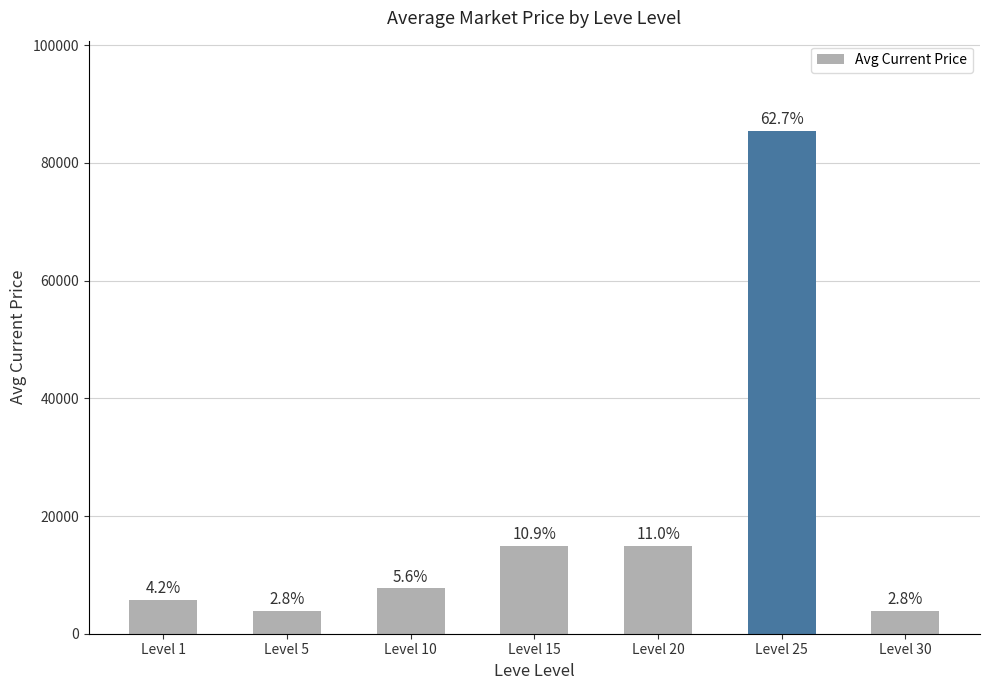

List the labels in order of value, smallest first.

Level 30, Level 5, Level 1, Level 10, Level 15, Level 20, Level 25